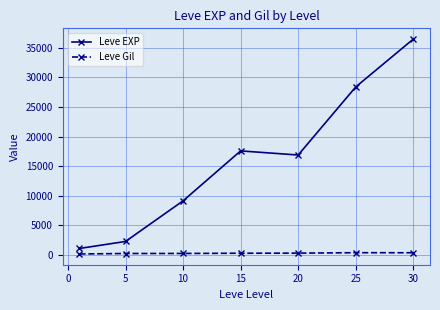

What is the value of the Leve EXP point at the 4th from the left?

17563.3